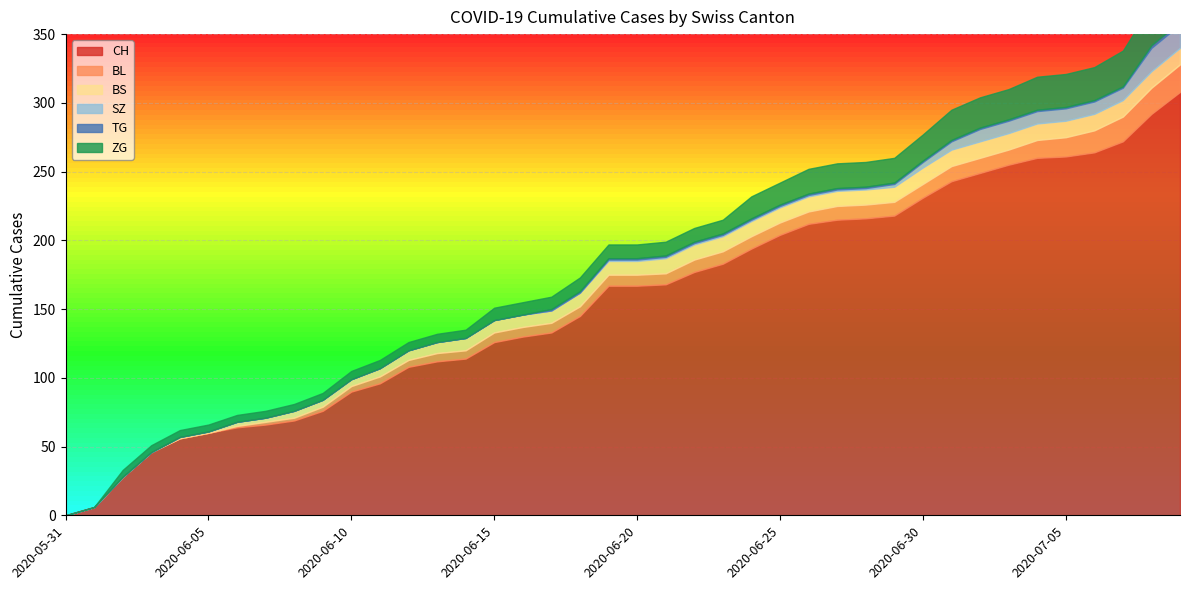

True or false: BS has more than 2 points higher than both neighbors.

False